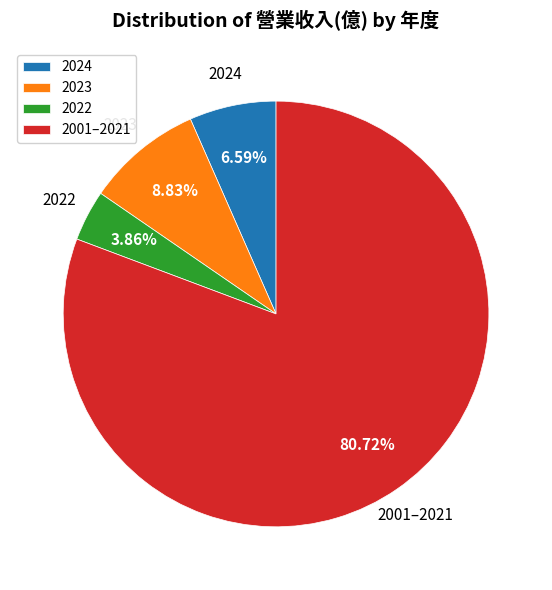

Does any single category account for the majority?

Yes